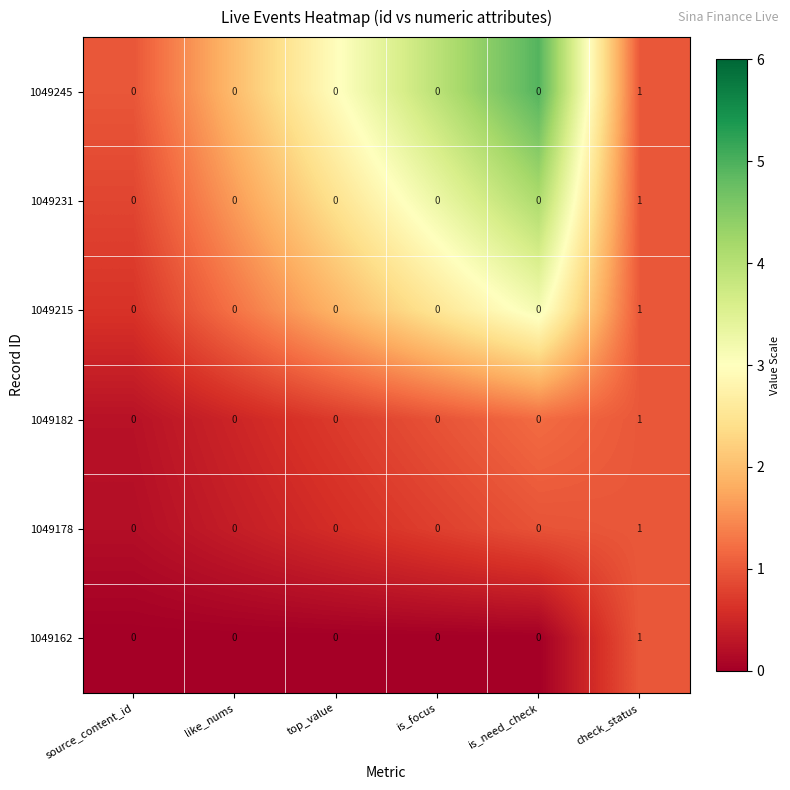

The 1049231 series shows 0 at is_focus. True or false?

True